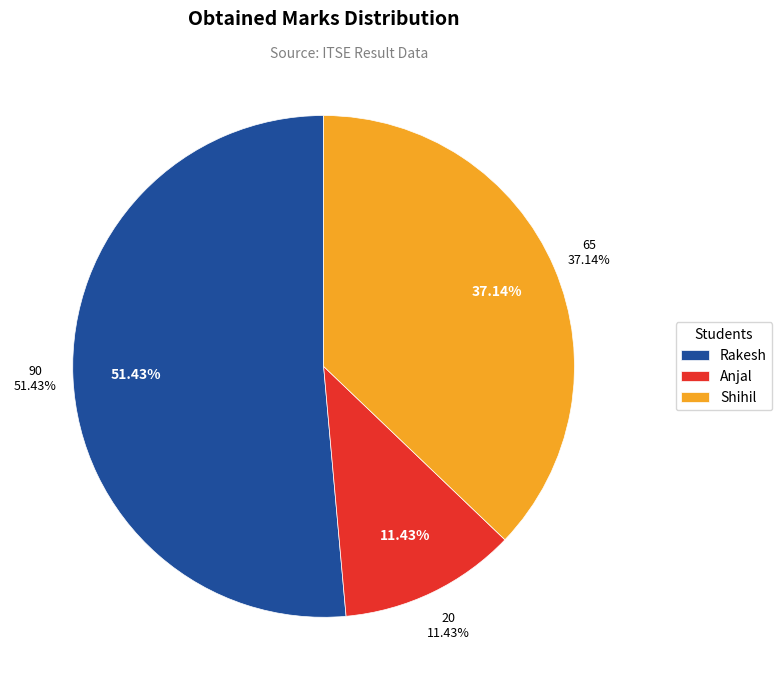

Count the number of slices in the pie.

3